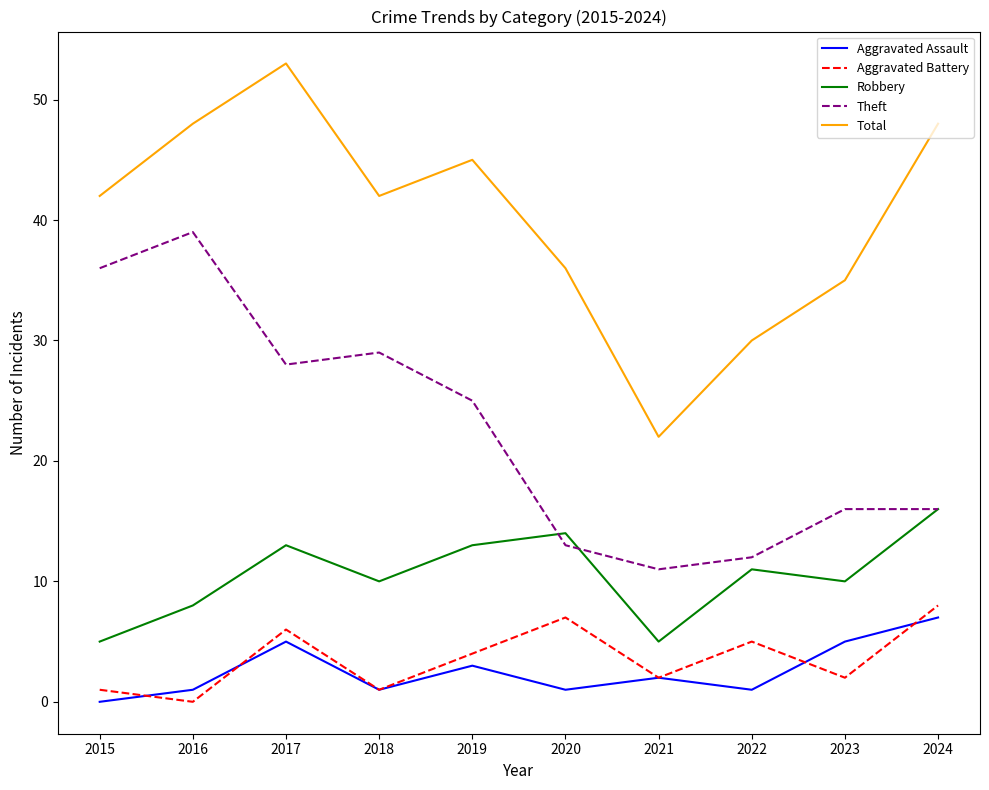

What are all the series names shown in the legend?

Aggravated Assault, Aggravated Battery, Robbery, Theft, Total